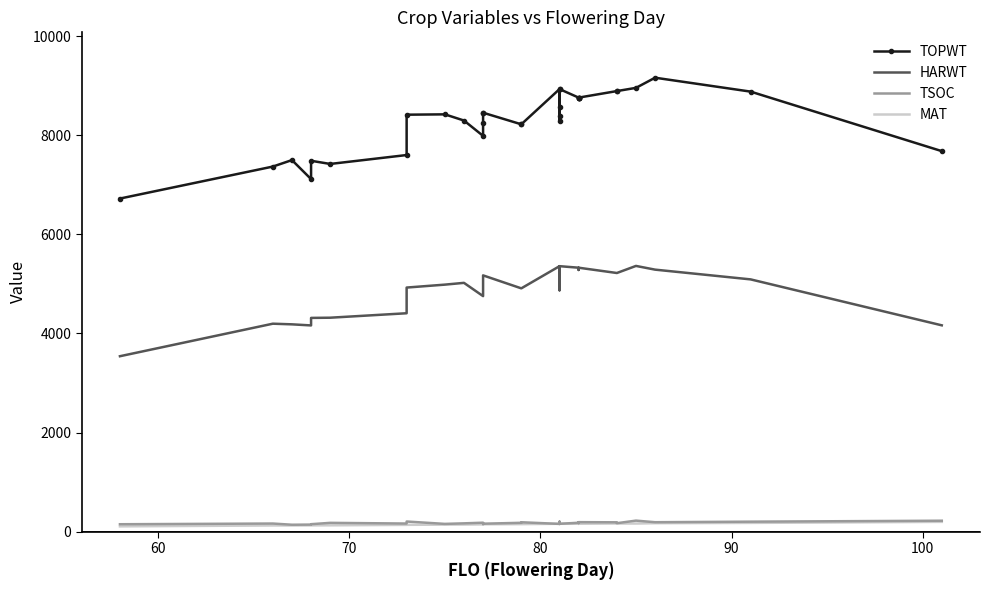

Reading left to right, extract all data points from this chart.

TOPWT: 6726	7372	7503	7119	7489	7425	7605	8420	8427	8302	7992	8244	8460	8460	8226	8226	8937	8402	8291	8576	8937	8765	8760	8765	8765	8765	8897	8897	8962	9167	8886	7684
HARWT: 3541	4198	4185	4163	4315	4319	4409	4928	4987	5023	4755	5042	5174	5174	4912	4912	5360	5019	4873	5185	5360	5329	5283	5329	5329	5329	5222	5222	5365	5290	5093	4165
TSOC: 147	161	137	140	148	175	161	202	154	165	178	153	153	158	176	187	154	199	178	170	156	177	188	178	170	189	186	168	220	188	199	218
MAT: 104	122	122	124	124	125	134	135	139	141	144	143	146	146	149	149	156	151	150	156	156	157	154	157	157	157	162	162	161	168	174	195